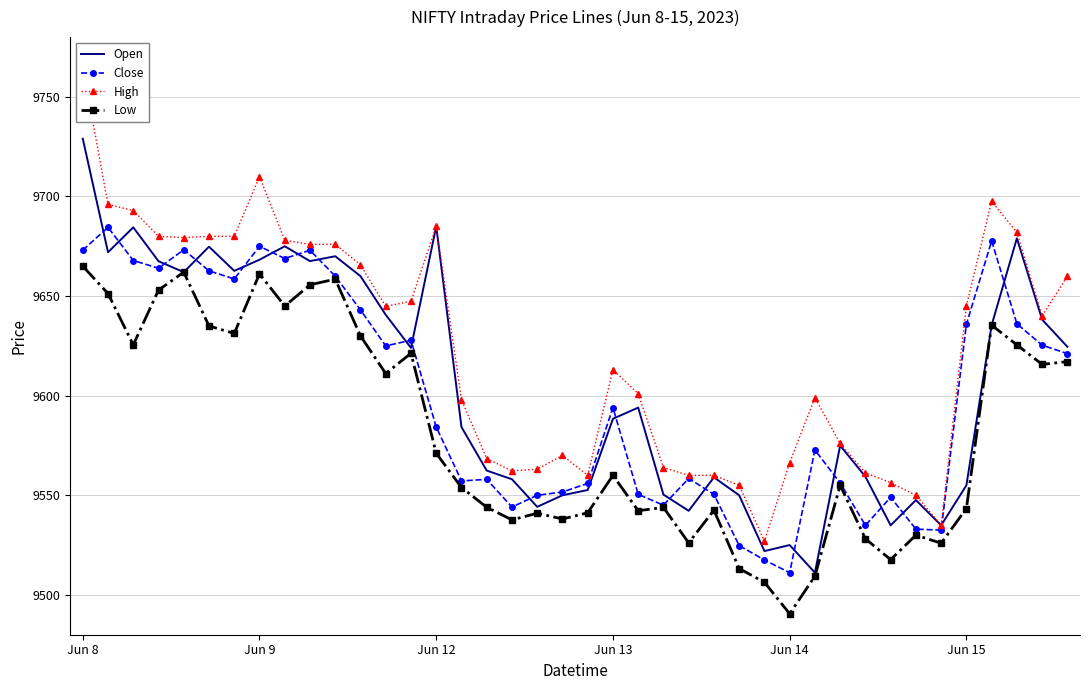

True or false: Low and Open cross at least once.

False